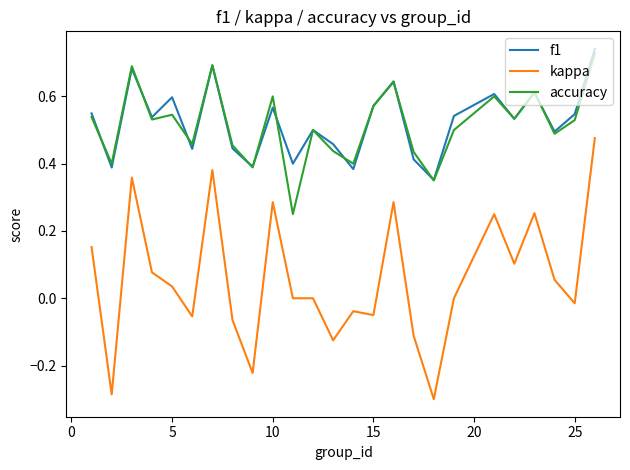

True or false: kappa and f1 cross at least once.

False